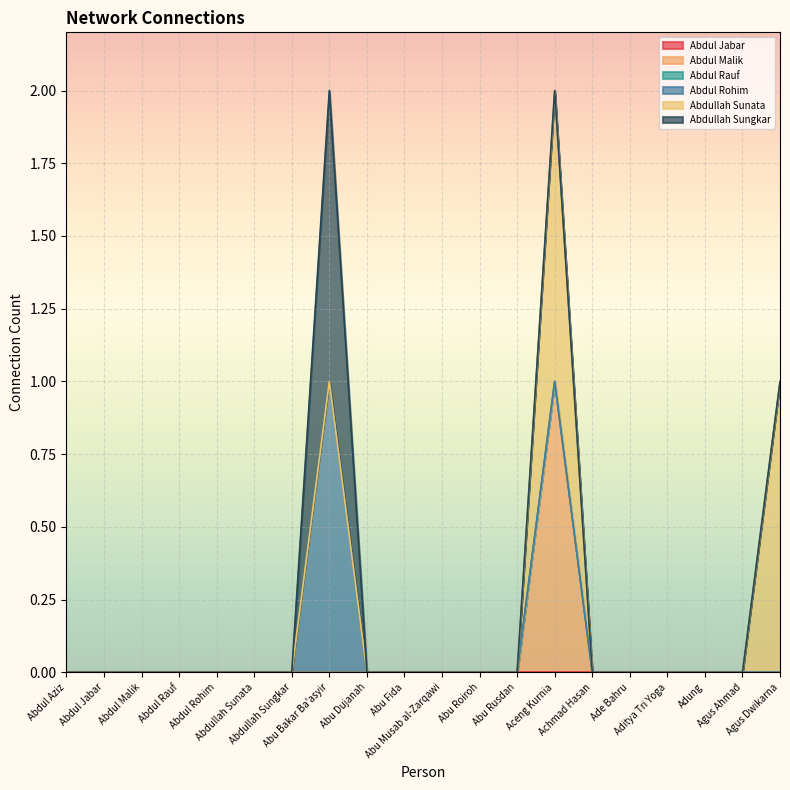

Where is Abdul Rohim nearest to the value 0?

Abdul Aziz